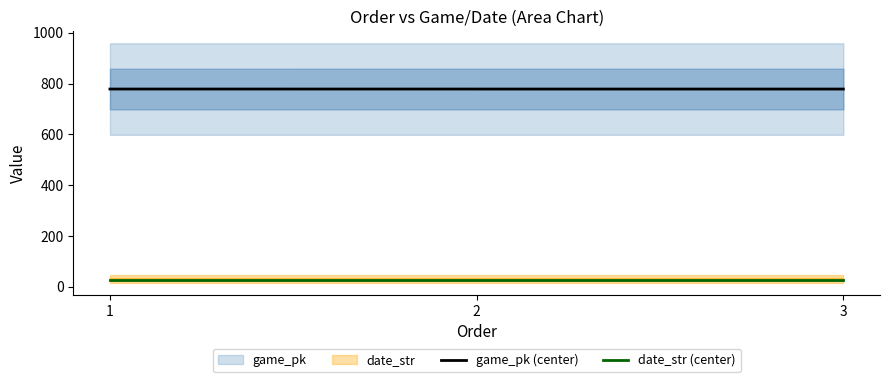

What is the spread (max minus min) of values at 3?

753.2